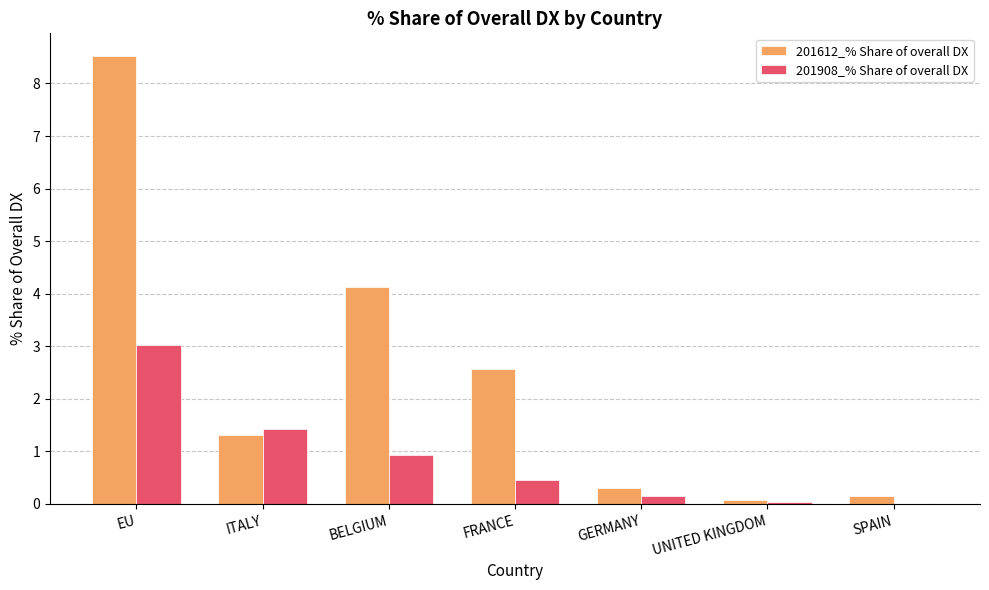

What is the sum of all 201612_% Share of overall DX values?

17.1